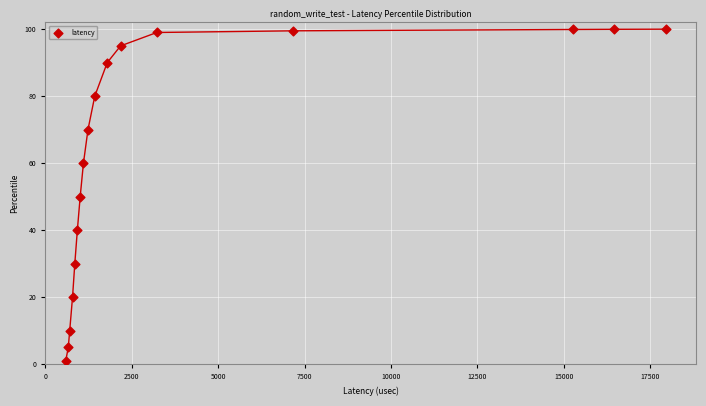

What is the range of X values (max minus min)?

17362.9